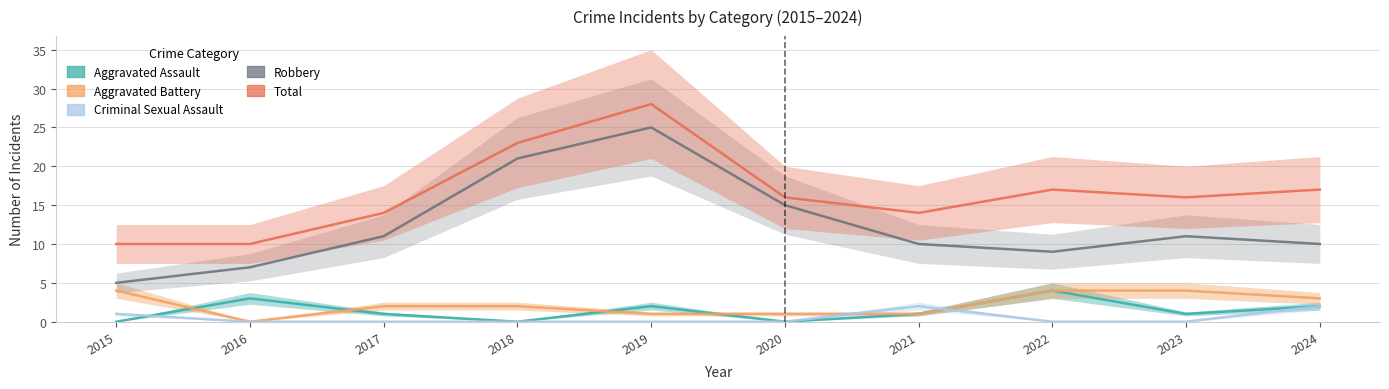

Which series has the largest total across all categories?

Total